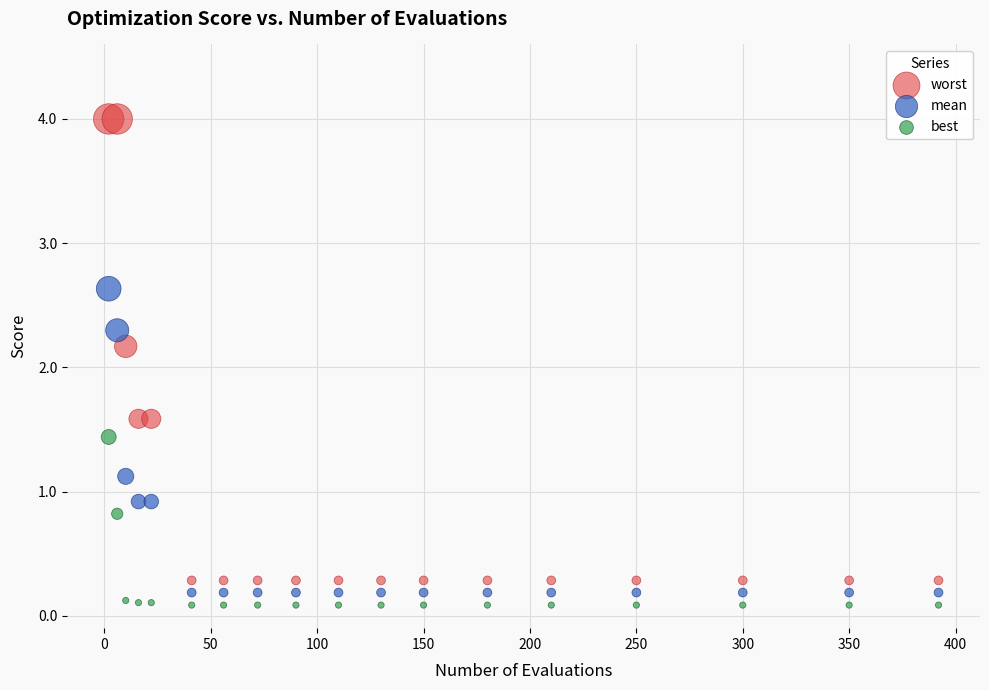

In the worst series, what Y value is closest to 2?

2.2